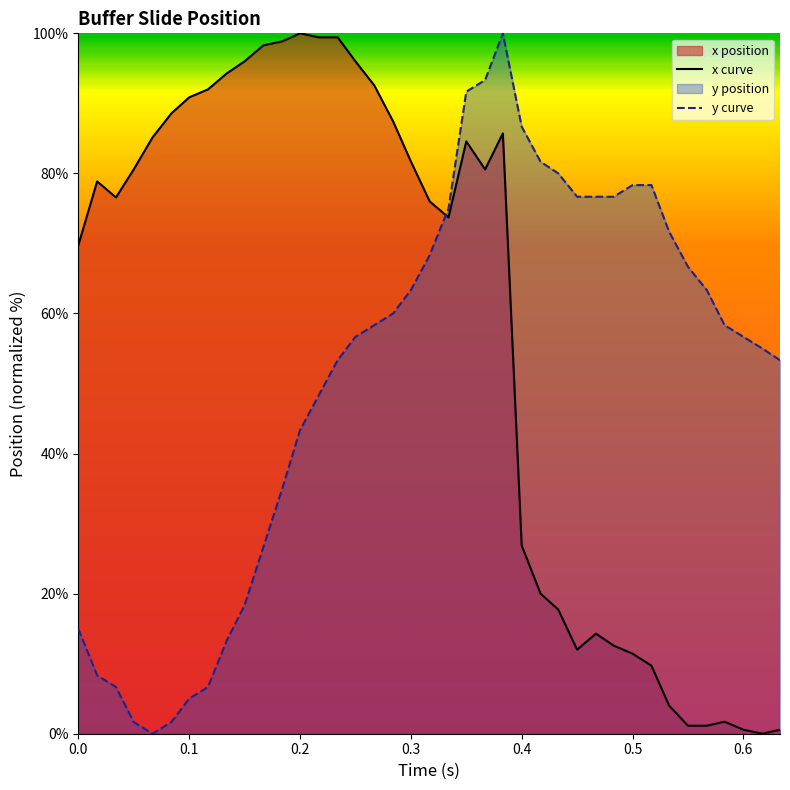

How many times do x and y cross each other?

1